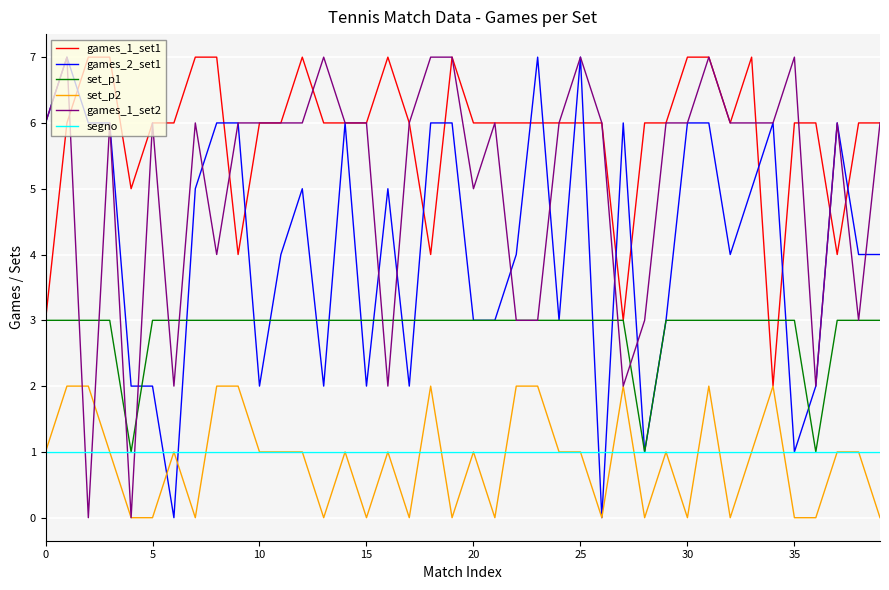

Reading left to right, extract all data points from this chart.

games_1_set1: 3	6	7	7	5	6	6	7	7	4	6	6	7	6	6	6	7	6	4	7	6	6	6	6	6	6	6	3	6	6	7	7	6	7	2	6	6	4	6	6
games_2_set1: 6	7	6	6	2	2	0	5	6	6	2	4	5	2	6	2	5	2	6	6	3	3	4	7	3	7	0	6	1	3	6	6	4	5	6	1	2	6	4	4
set_p1: 3	3	3	3	1	3	3	3	3	3	3	3	3	3	3	3	3	3	3	3	3	3	3	3	3	3	3	3	1	3	3	3	3	3	3	3	1	3	3	3
set_p2: 1	2	2	1	0	0	1	0	2	2	1	1	1	0	1	0	1	0	2	0	1	0	2	2	1	1	0	2	0	1	0	2	0	1	2	0	0	1	1	0
games_1_set2: 6	7	0	6	0	6	2	6	4	6	6	6	6	7	6	6	2	6	7	7	5	6	3	3	6	7	6	2	3	6	6	7	6	6	6	7	2	6	3	6
segno: 1	1	1	1	1	1	1	1	1	1	1	1	1	1	1	1	1	1	1	1	1	1	1	1	1	1	1	1	1	1	1	1	1	1	1	1	1	1	1	1